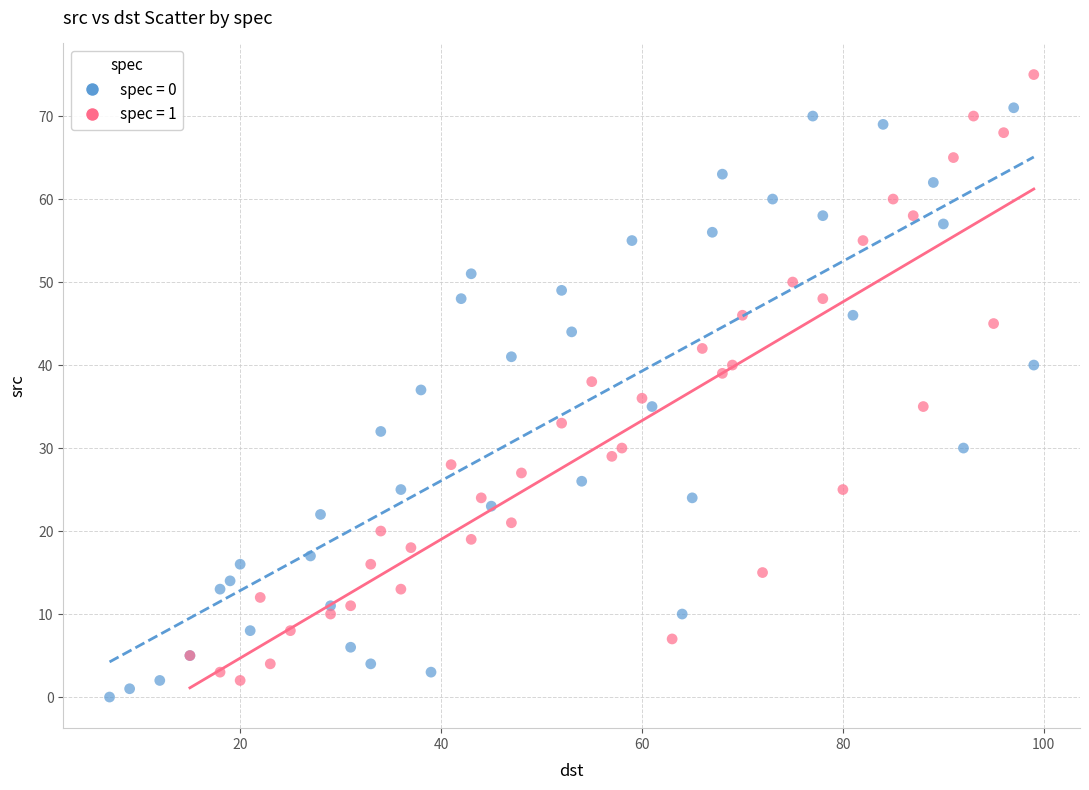

Which series has the widest spread of Y values?

spec = 1